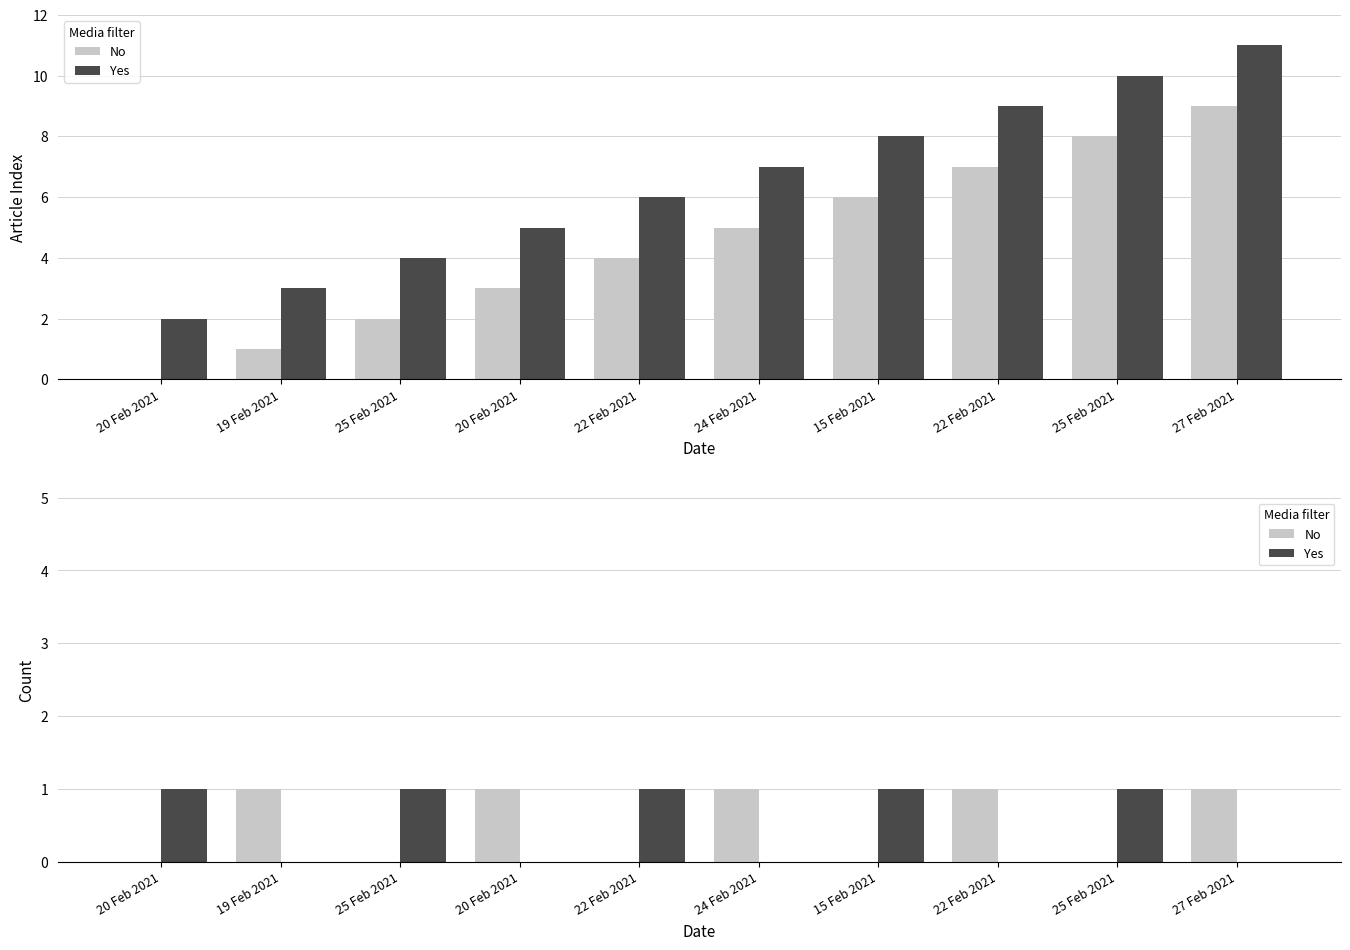

How many positive values does the No series have?

5